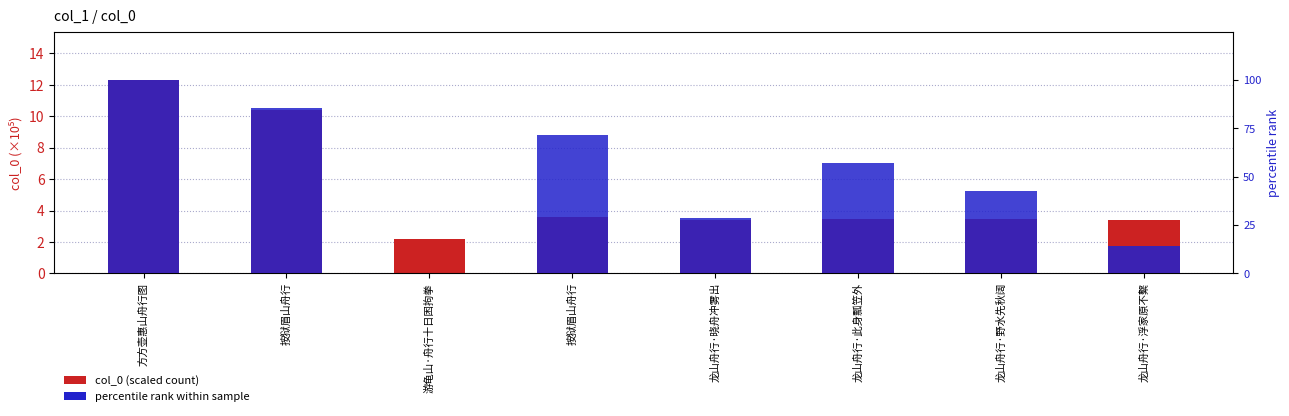

Is it true that col_0 (scaled) equals 12.3 at 方方壶惠山舟行图?

True